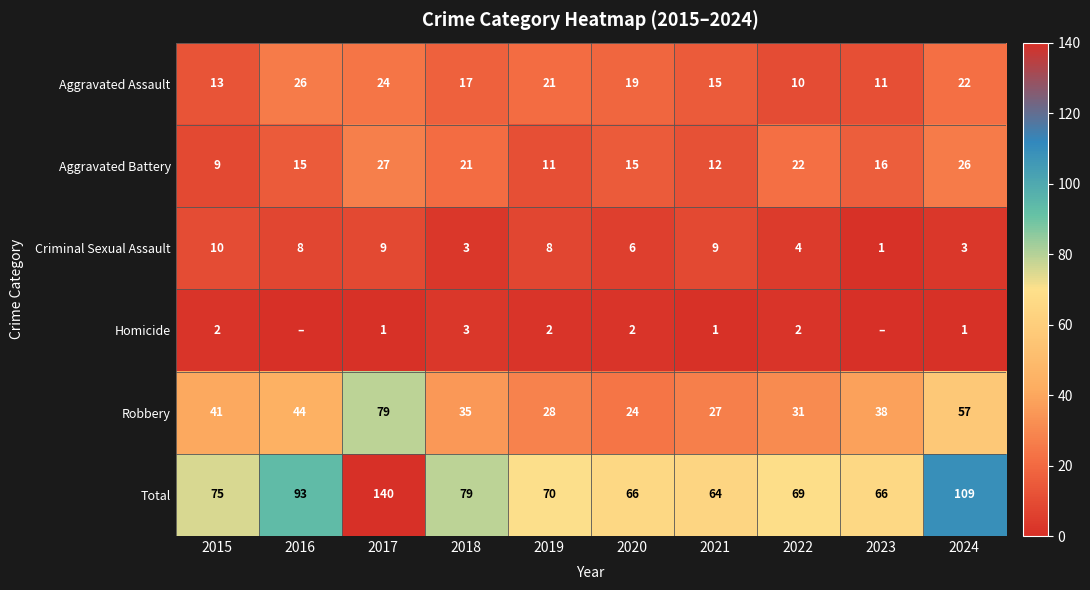

What is the maximum value shown in the chart?

140